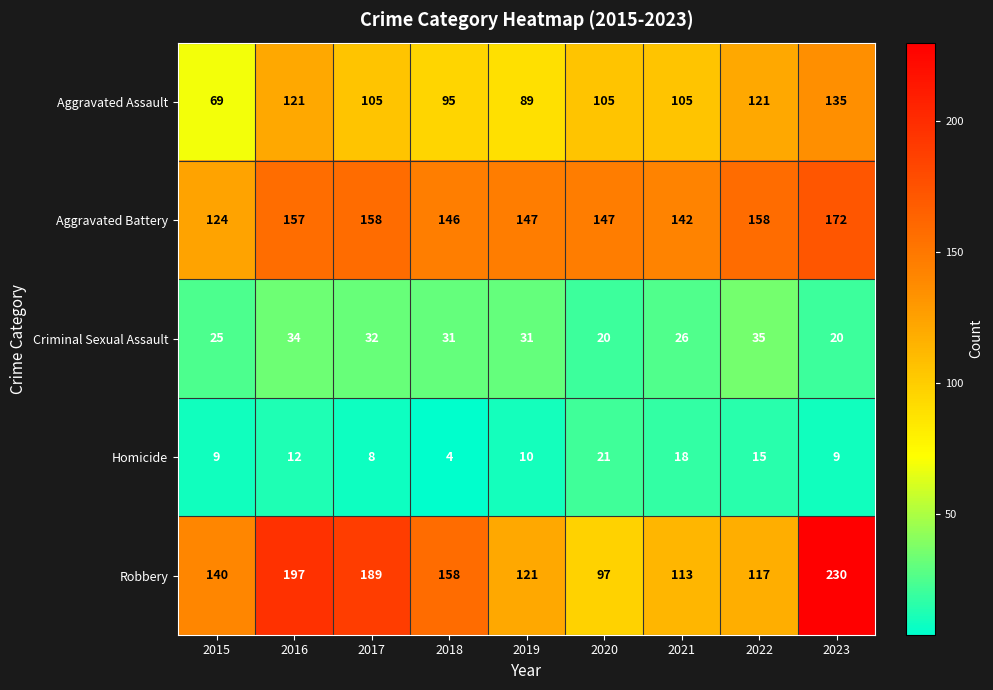

Which series has the largest total across all categories?

Robbery